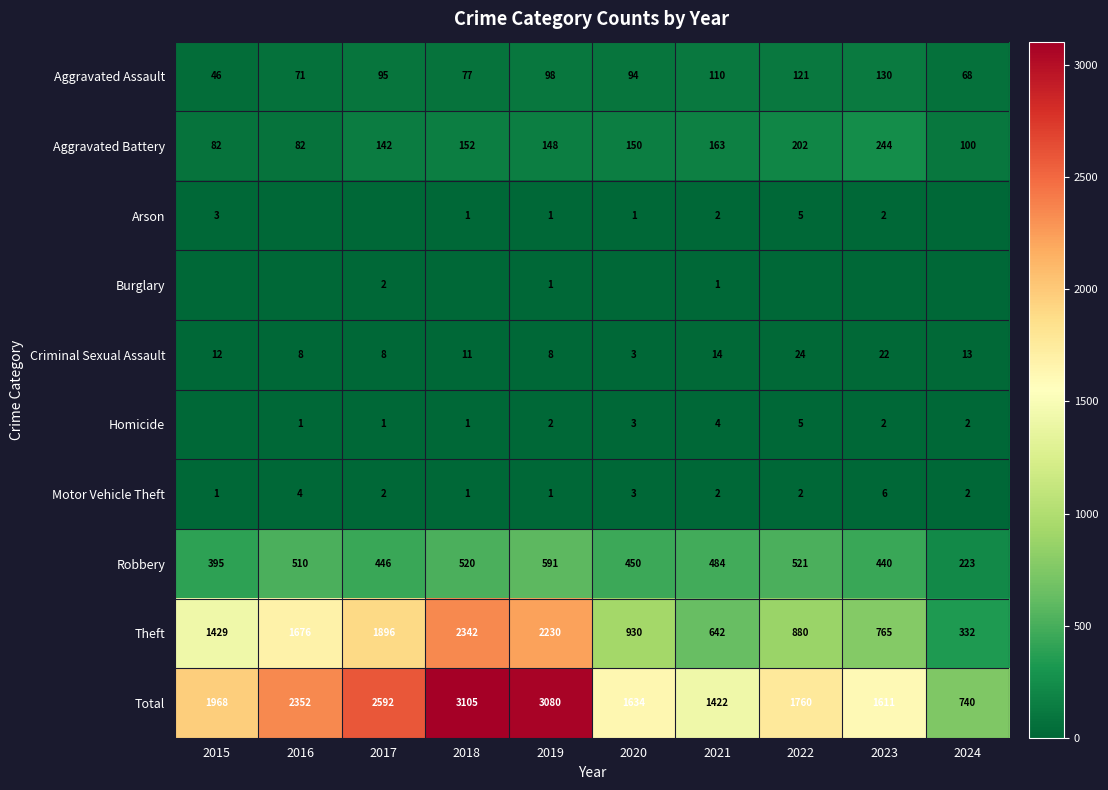

List the labels in order of Homicide value, smallest first.

2015, 2016, 2017, 2018, 2019, 2023, 2024, 2020, 2021, 2022